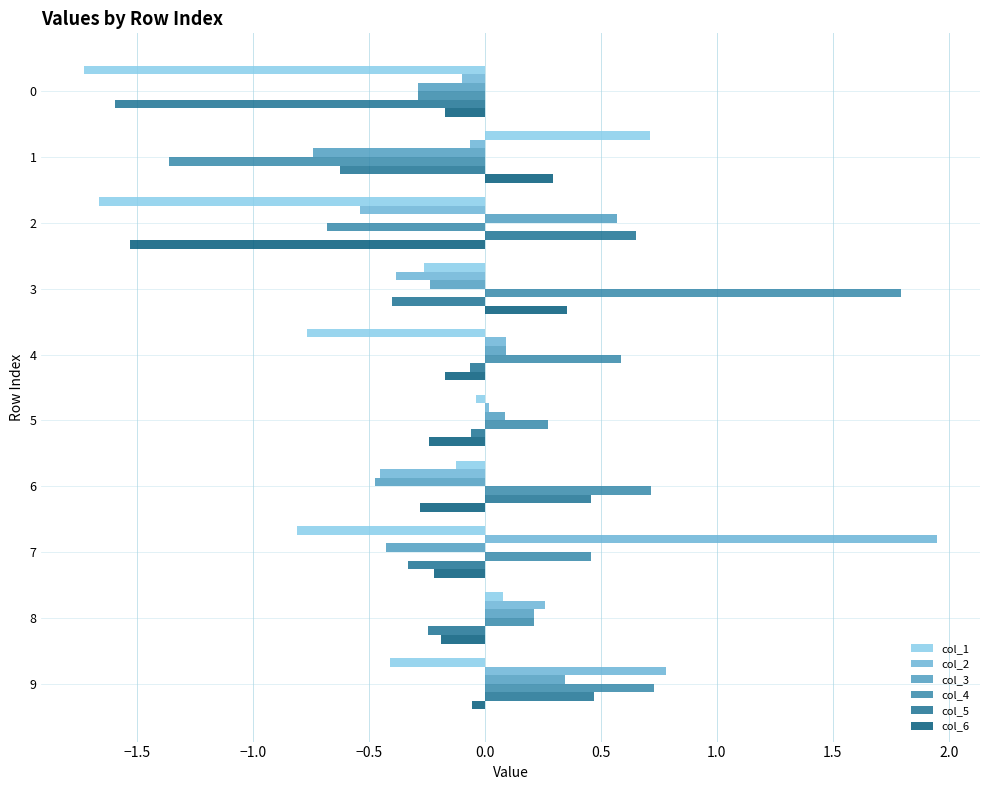

At which label is col_4 closest to 0?

8